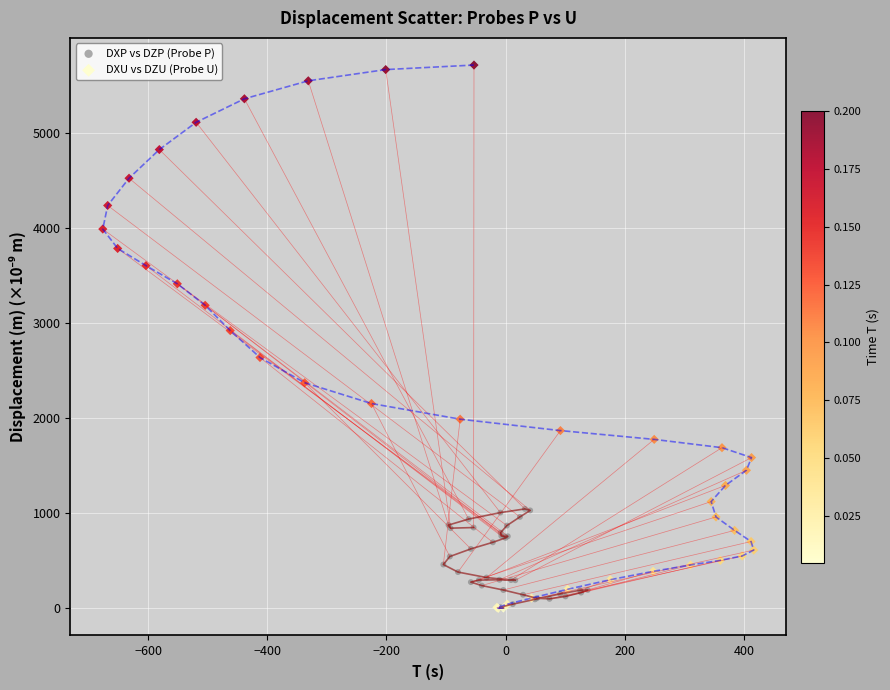

Which series contains the highest Y value?

DXU vs DZU (Probe U)